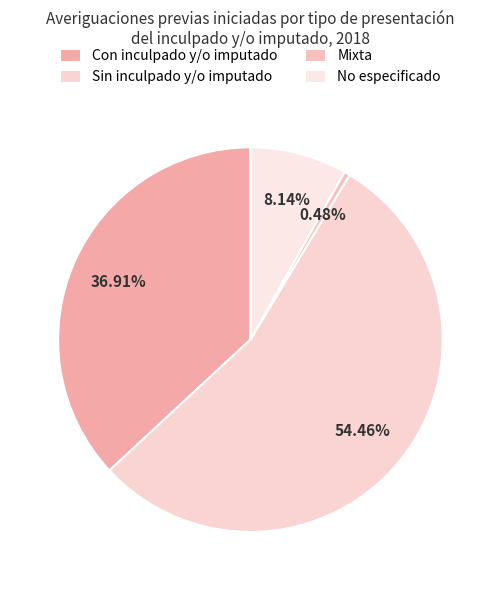

How many slices are in this pie chart?

4